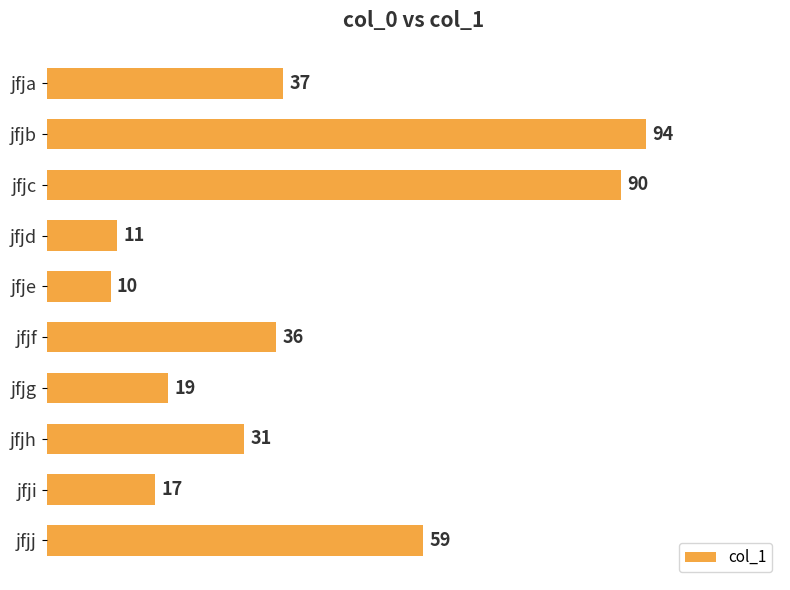

Which category has the highest value across all series?

jfjb